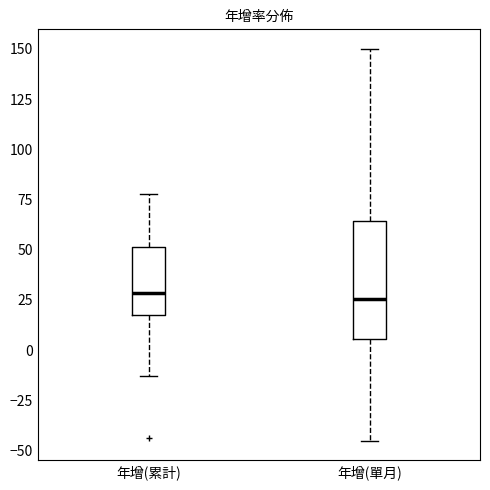

Comparing the boxes themselves (not the whiskers), which one is the tallest?

年增(單月)